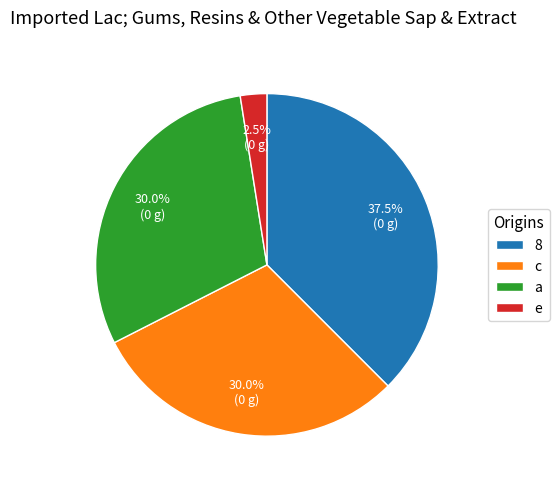

Does 8 account for over 50% of the chart?

No